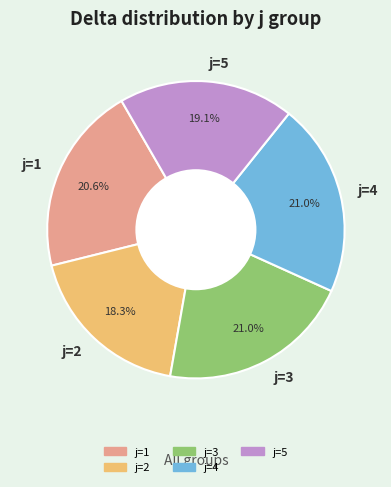

Is there a majority slice in this chart?

No